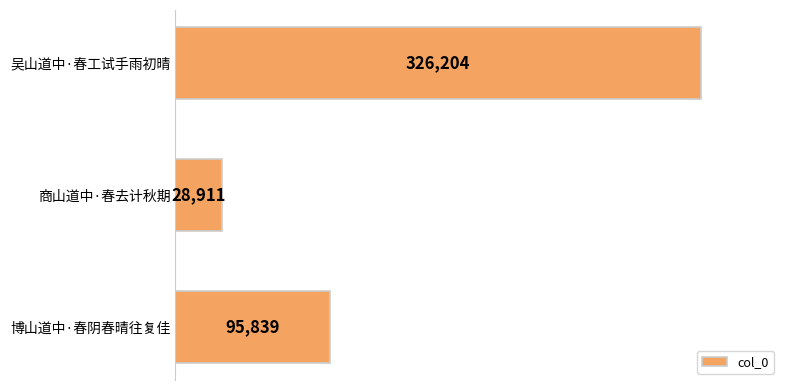

Is it true that the value at 博山道中·春阴春晴往复佳 is 95839?

True